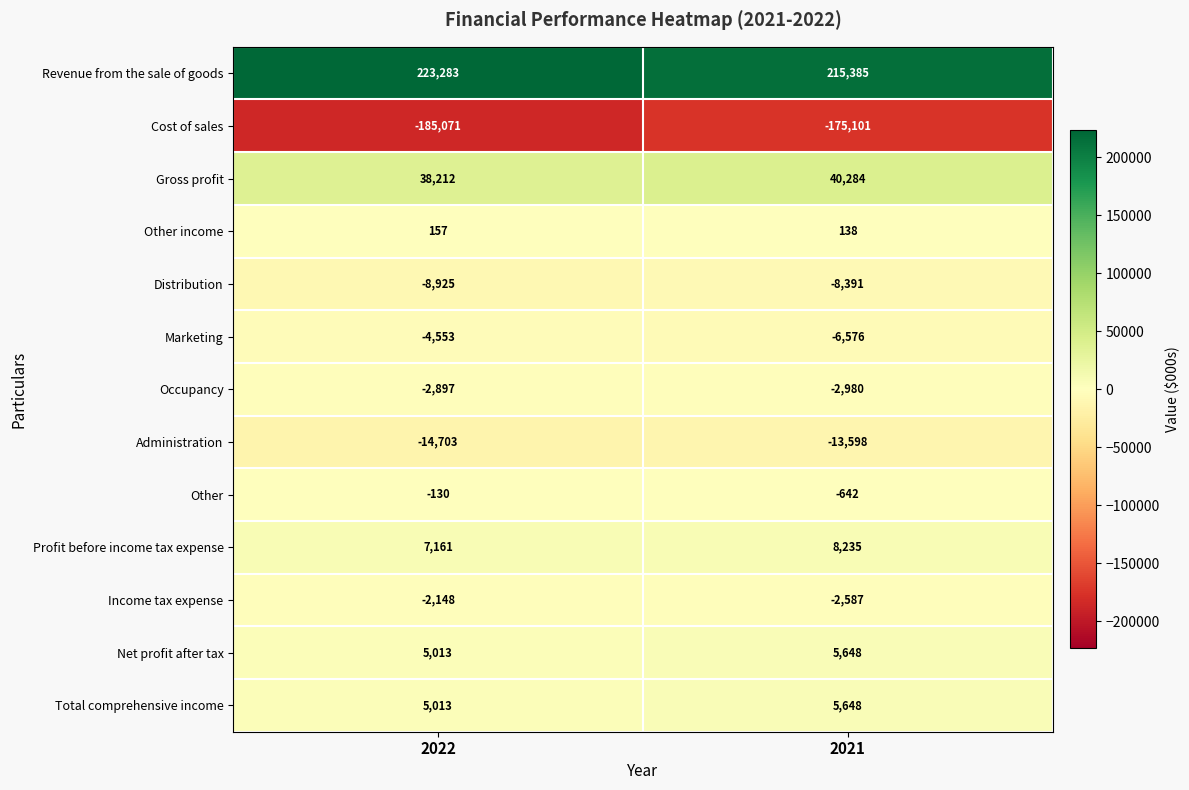

Rank the categories by Profit before income tax expense value from lowest to highest.

2022, 2021